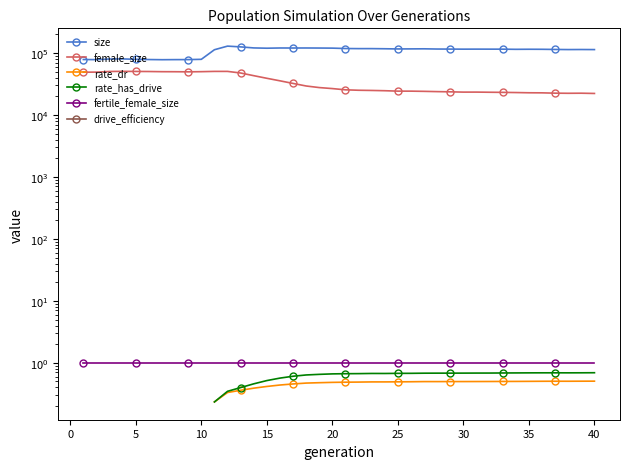

True or false: drive_efficiency has more than 1 points higher than both neighbors.

False